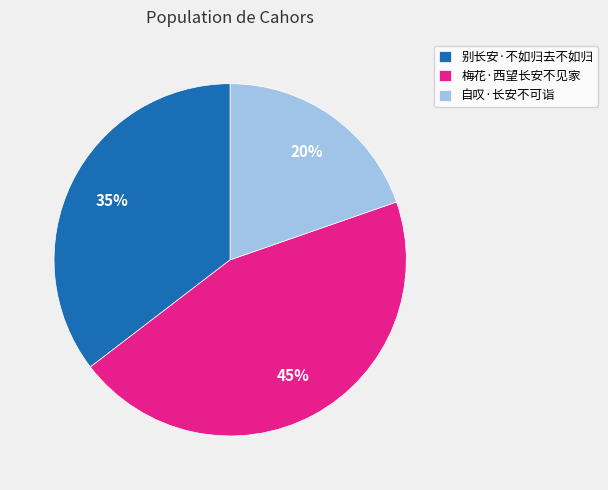

Rank the categories by value from highest to lowest.

梅花·西望长安不见家, 别长安·不如归去不如归, 自叹·长安不可诣